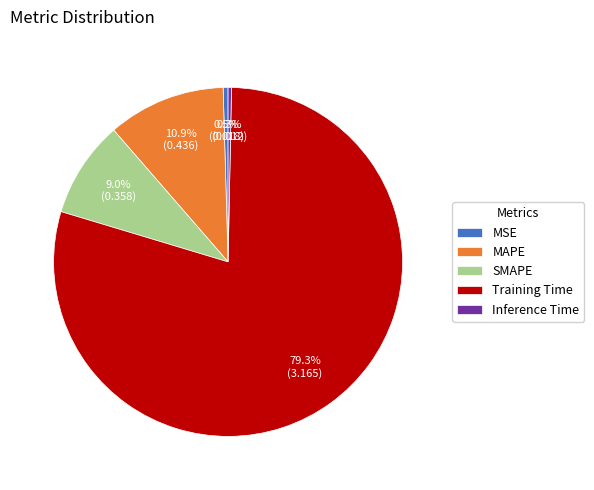

Which has a higher value, MAPE or Training Time?

Training Time